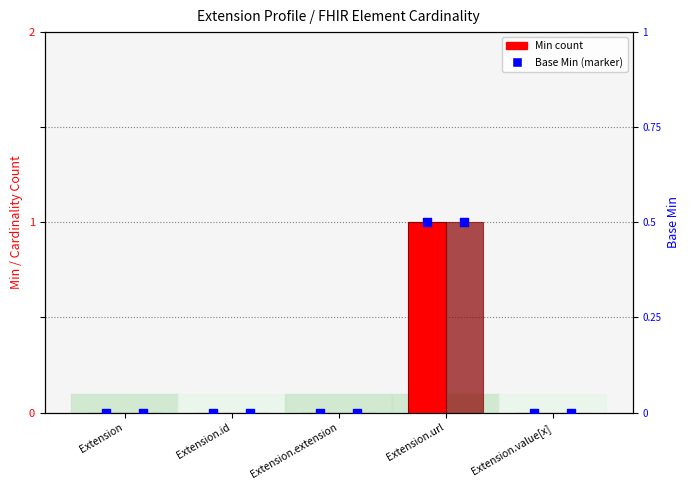

Which series reaches the maximum Y coordinate?

Min